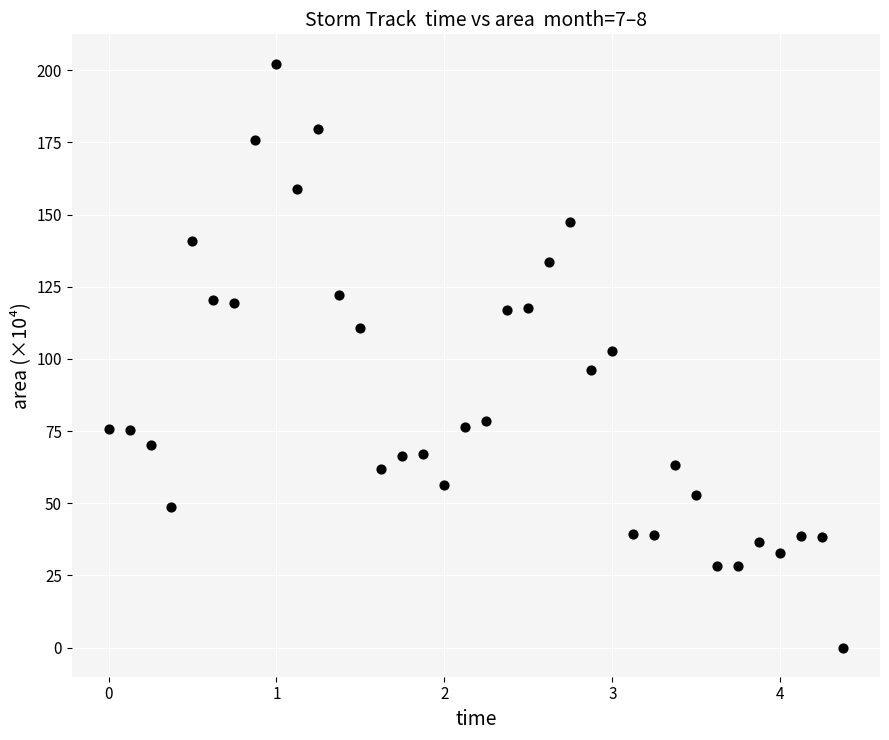

What is the range of Y values (max minus min)?

202.3